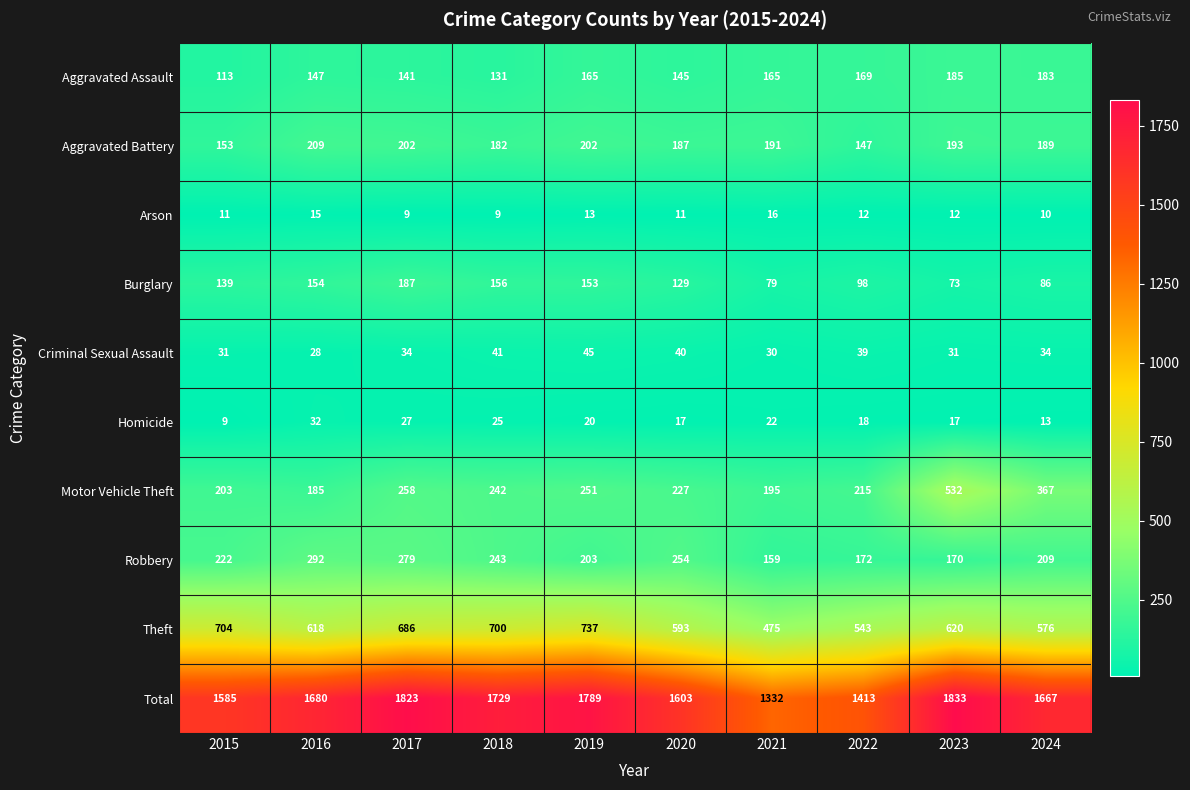

What is the average value of the Motor Vehicle Theft series?

268